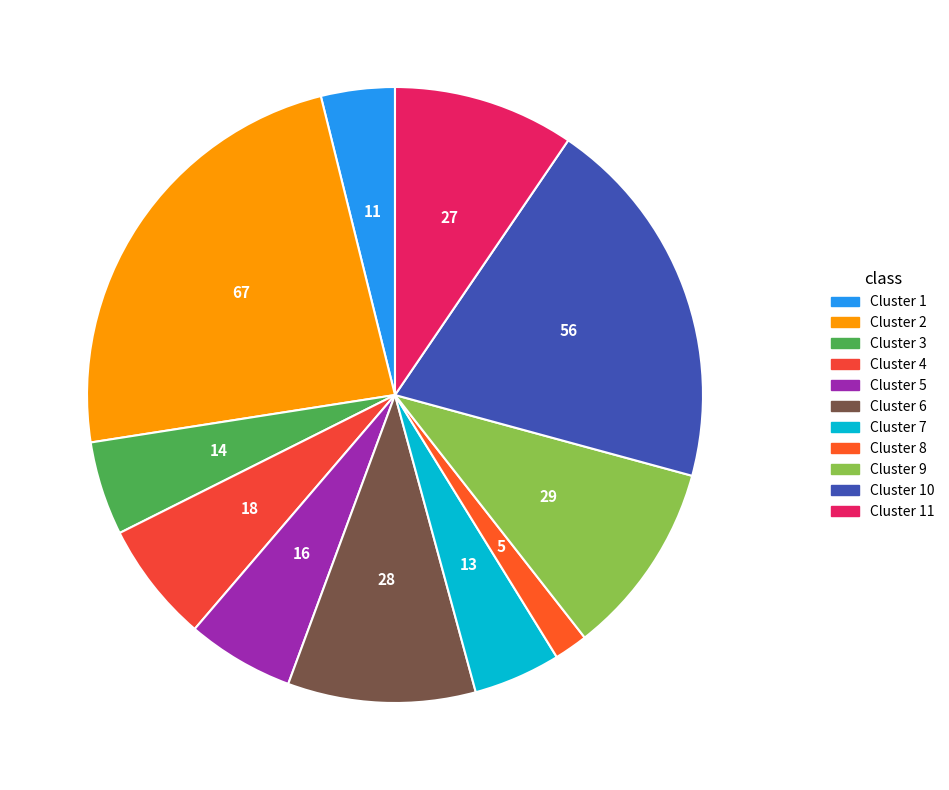

Between Cluster 1 and Cluster 9, which is larger?

Cluster 9